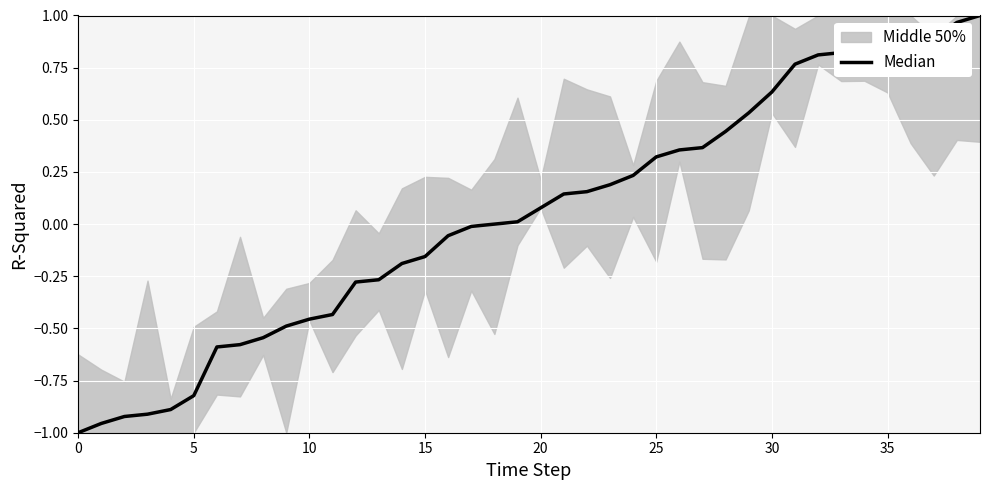

How many negative values are there?

18